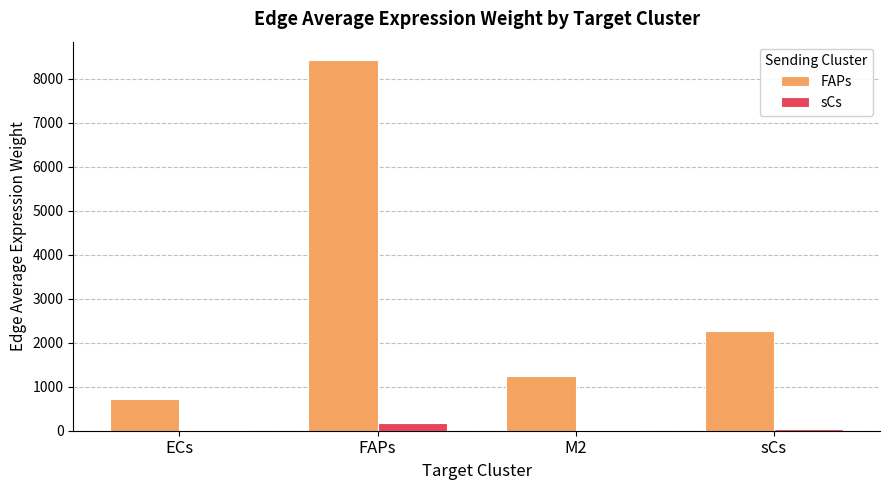

Is the value of FAPs at FAPs greater than the value of sCs at sCs?

Yes